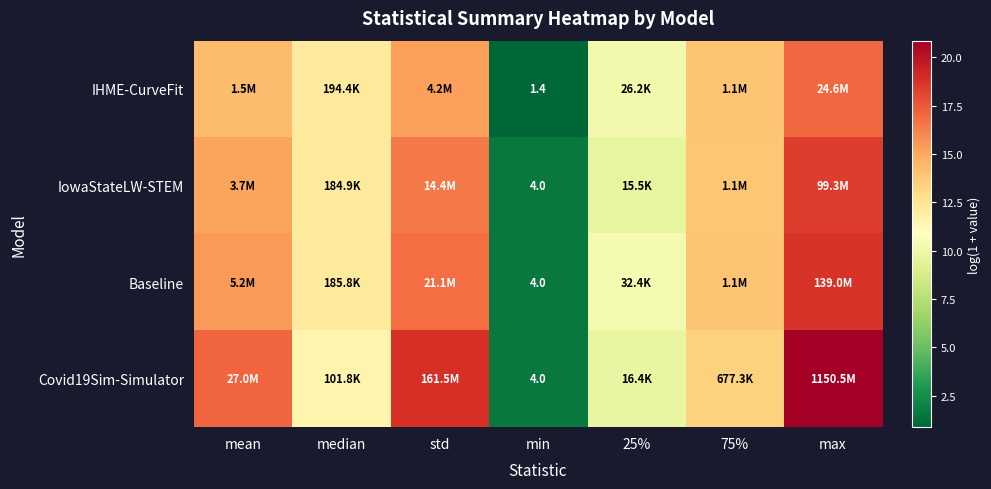

Which has a higher value, min or 25%?

25%